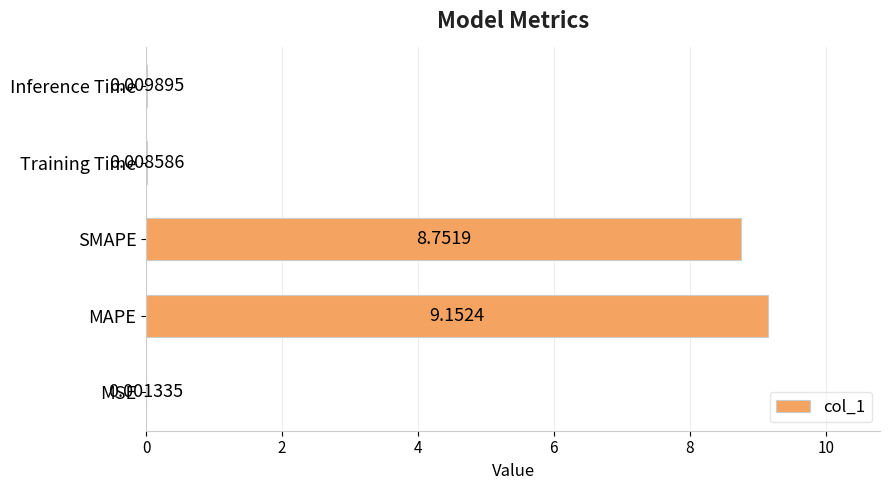

Between Inference Time and MSE, which is larger?

Inference Time